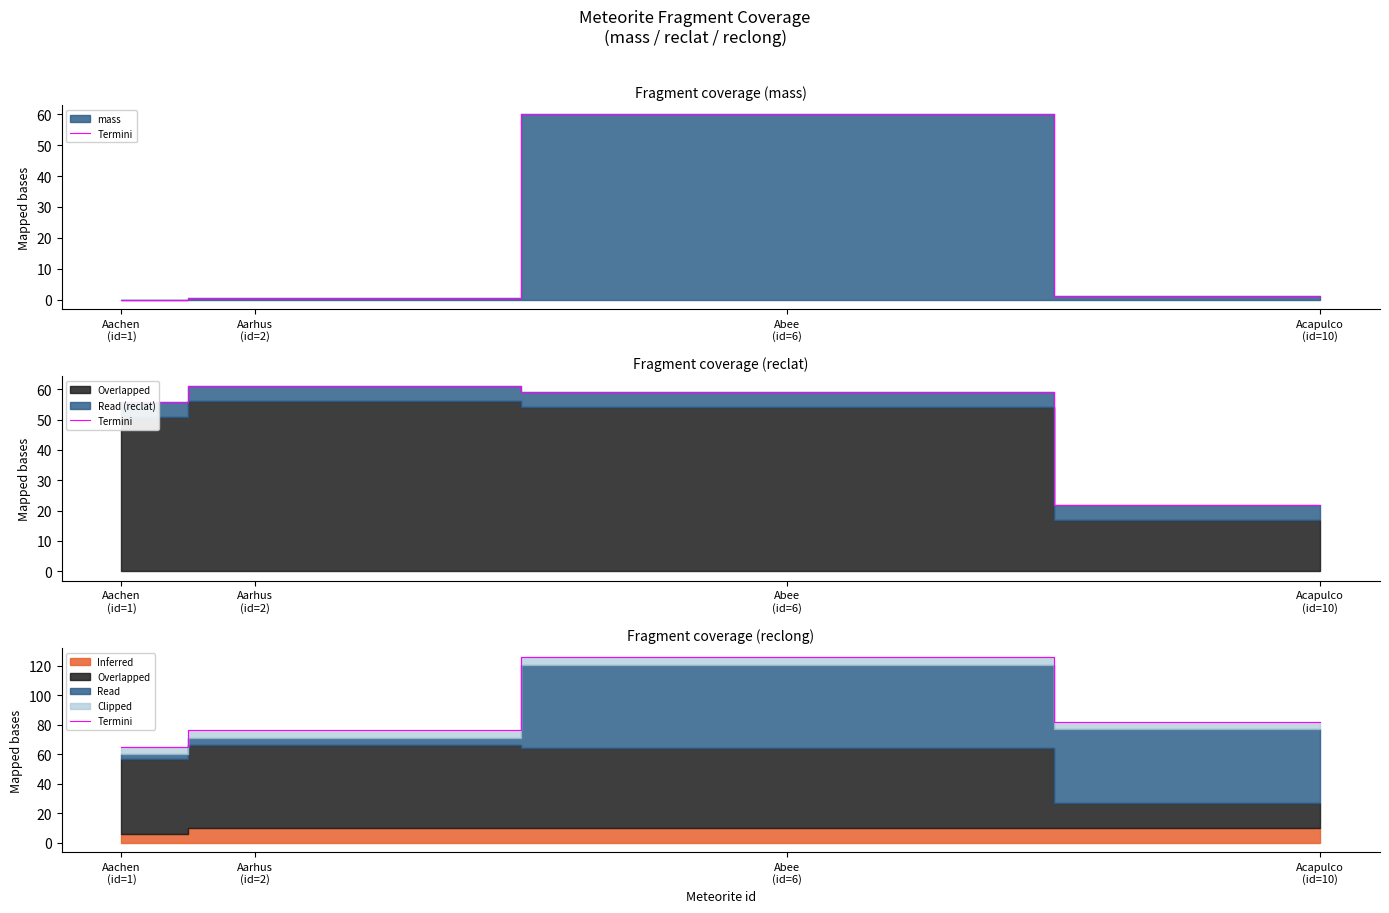

Which has a higher value, Abee
(id=6) or Aarhus
(id=2)?

Abee
(id=6)